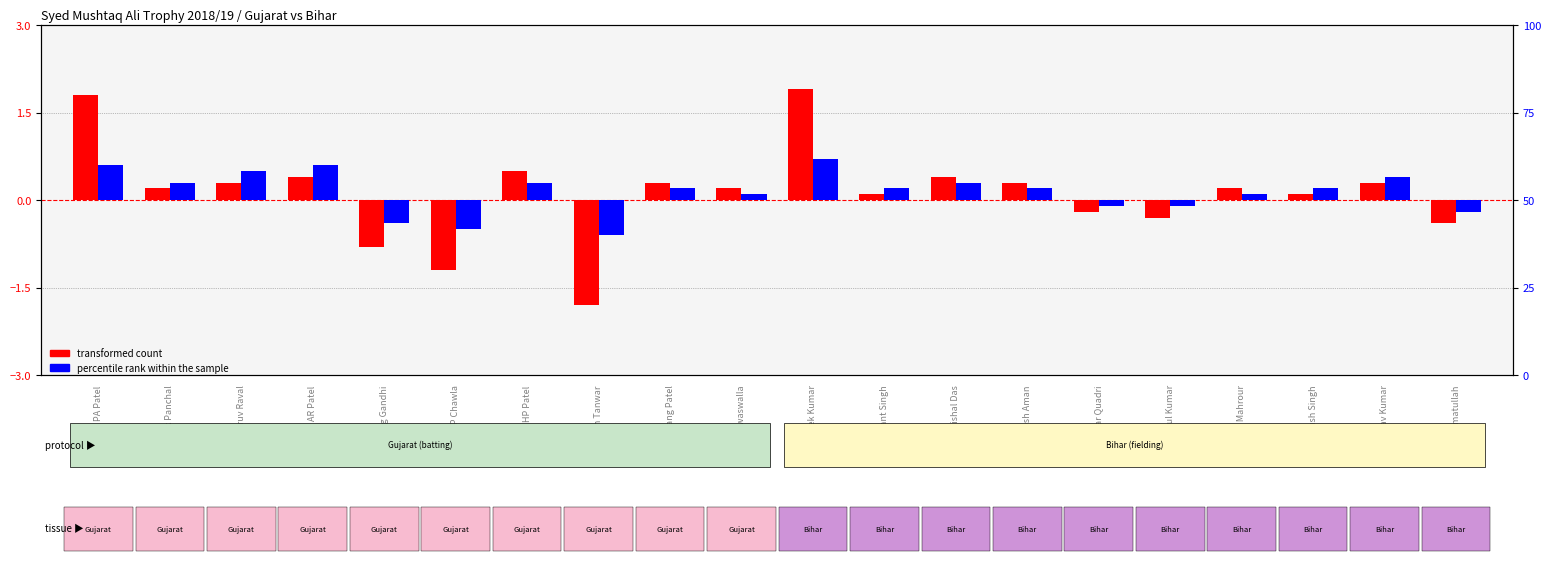

Which series changed the most between PP Chawla and Mangal Mahrour?

transformed count